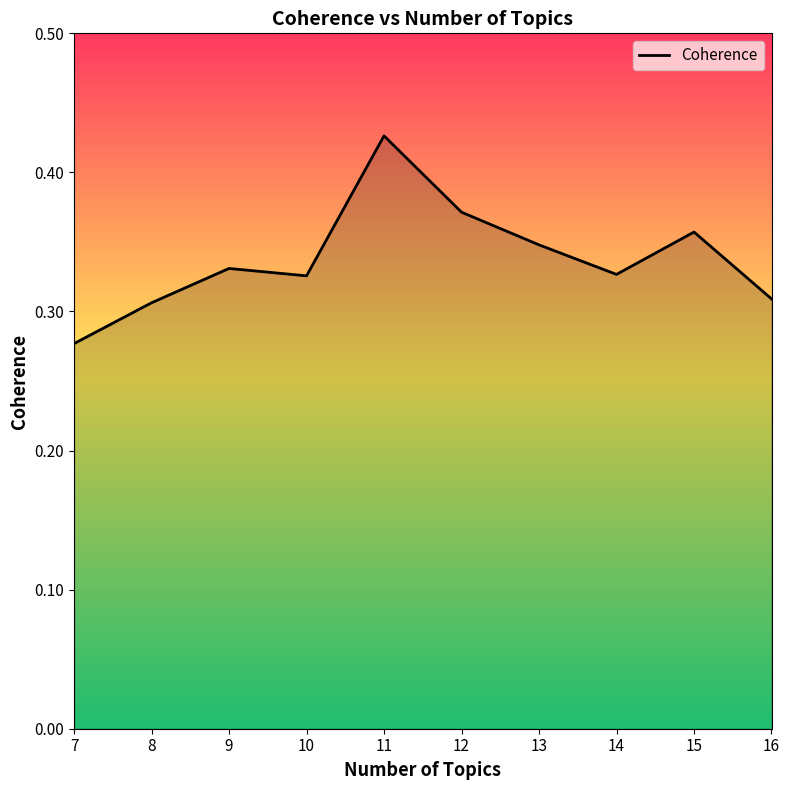

At which category does the data reach its first local peak?

9